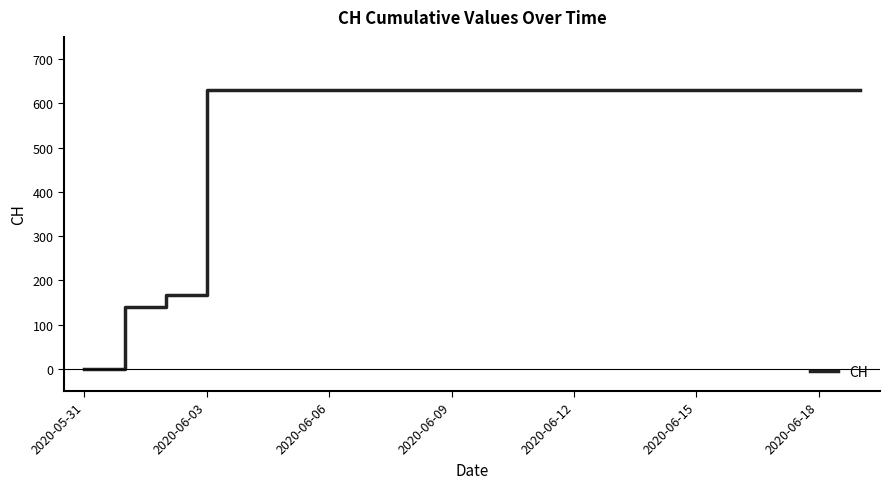

What is the maximum value shown in the chart?

631